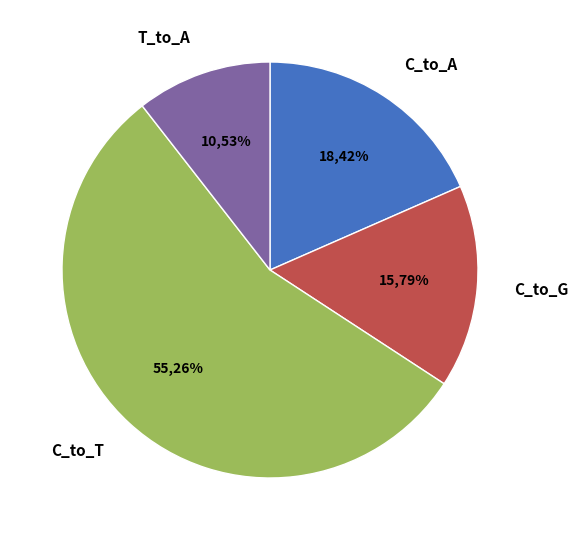

Is there any slice that represents more than half of the pie?

Yes